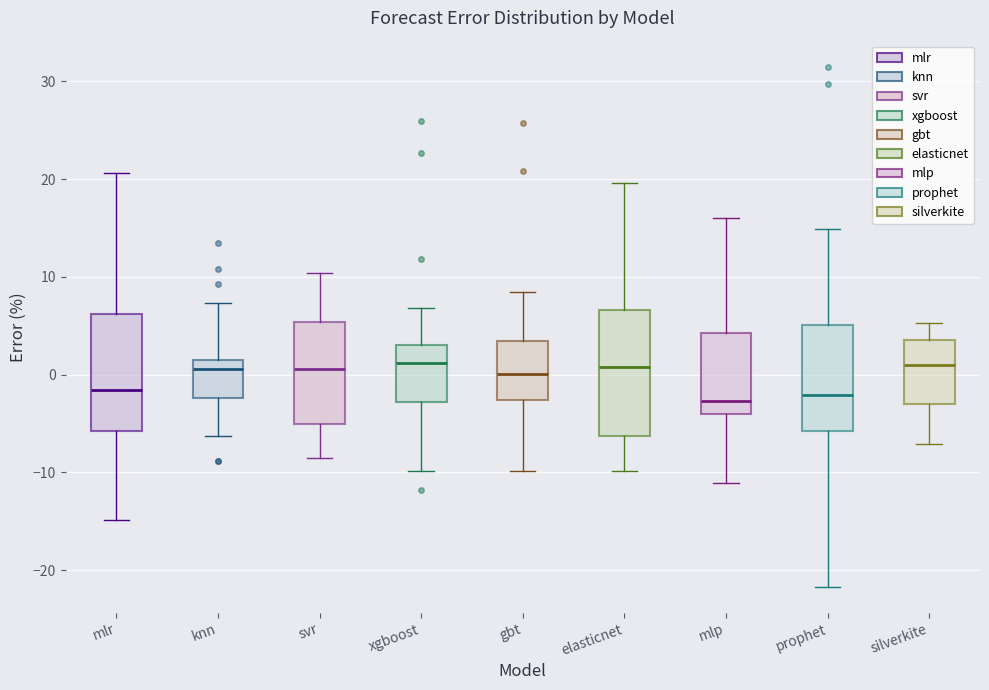

Reading left to right, read every box against the y-axis: the position of its median line, the range the box covers, and the ends of its whiskers. The values are not printed on the chart, so give them approximately, as read against the axis.

mlr: median -2, box -6 to 6, whiskers -15 to 21
knn: median 1, box -2 to 2, whiskers -6 to 7
svr: median 1, box -5 to 5, whiskers -9 to 10
xgboost: median 1, box -3 to 3, whiskers -10 to 7
gbt: median 0, box -3 to 3, whiskers -10 to 8
elasticnet: median 1, box -6 to 7, whiskers -10 to 20
mlp: median -3, box -4 to 4, whiskers -11 to 16
prophet: median -2, box -6 to 5, whiskers -22 to 15
silverkite: median 1, box -3 to 4, whiskers -7 to 5